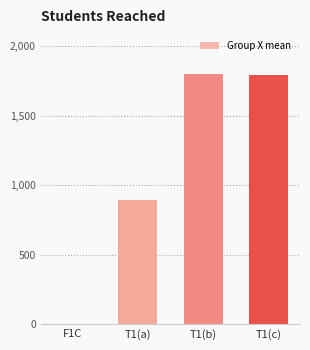

What is the greatest value displayed?

1800.0